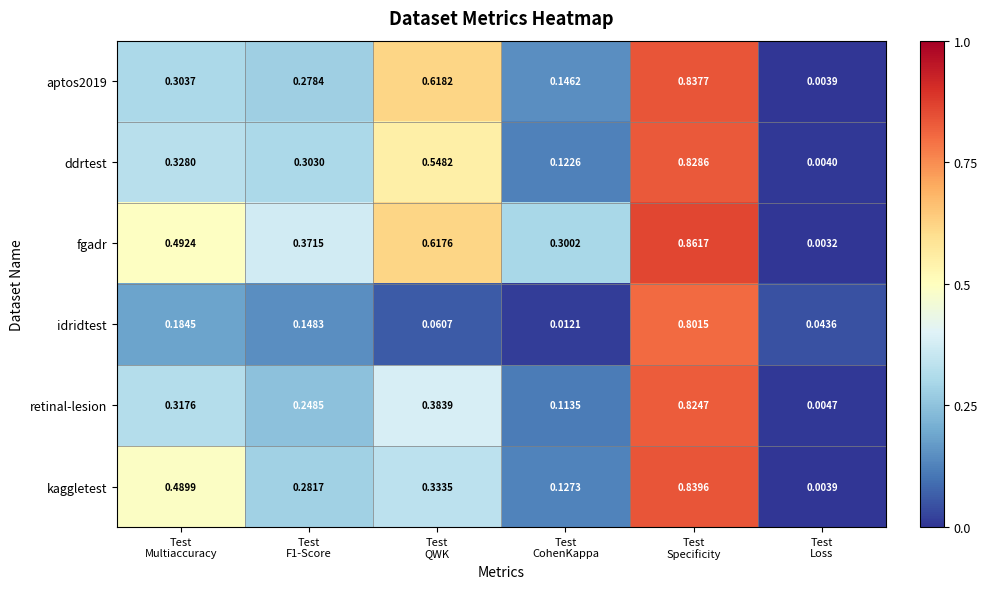

Which series has the widest spread of values?

fgadr